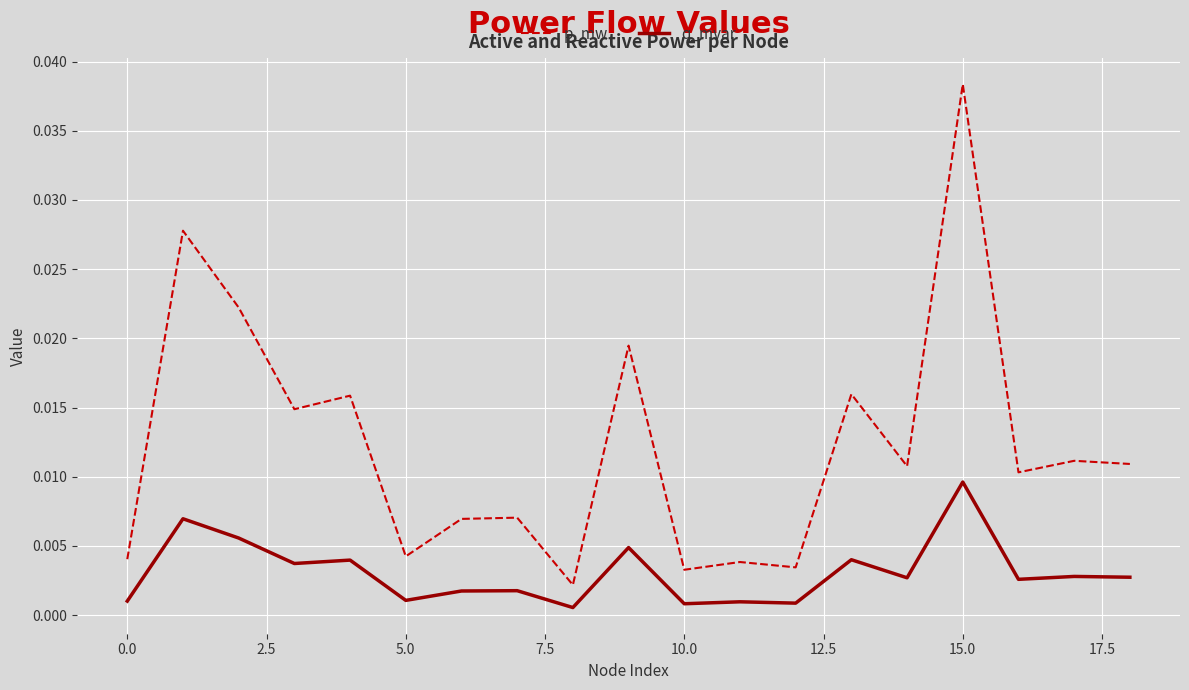

Which series has the largest total across all categories?

p_mw